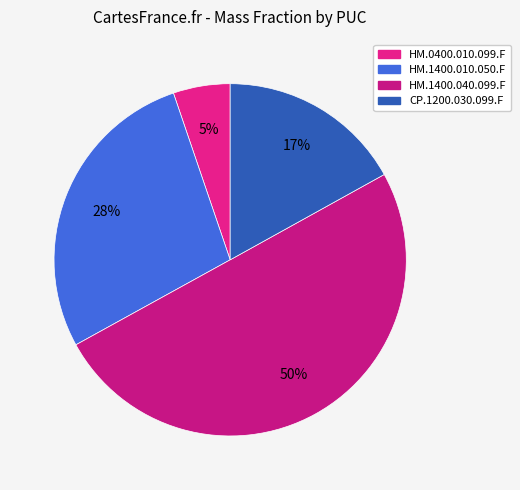

Is it true that HM.1400.010.050.F is 20% of the pie?

False